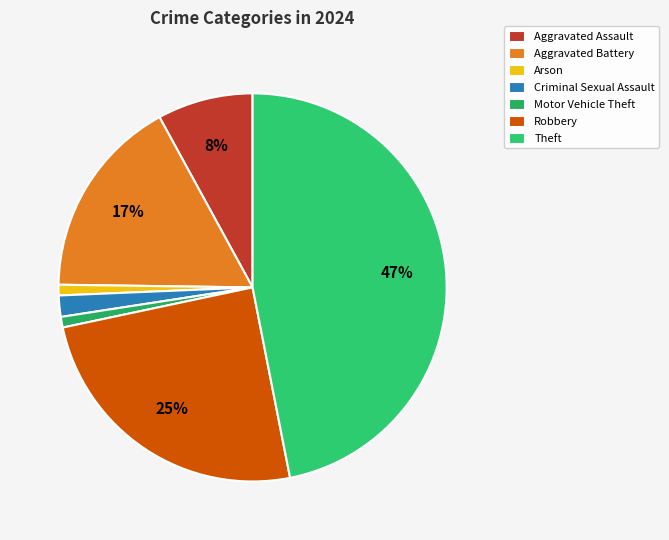

To the nearest percent, what is the difference between the largest and smallest slice percentages?

46%